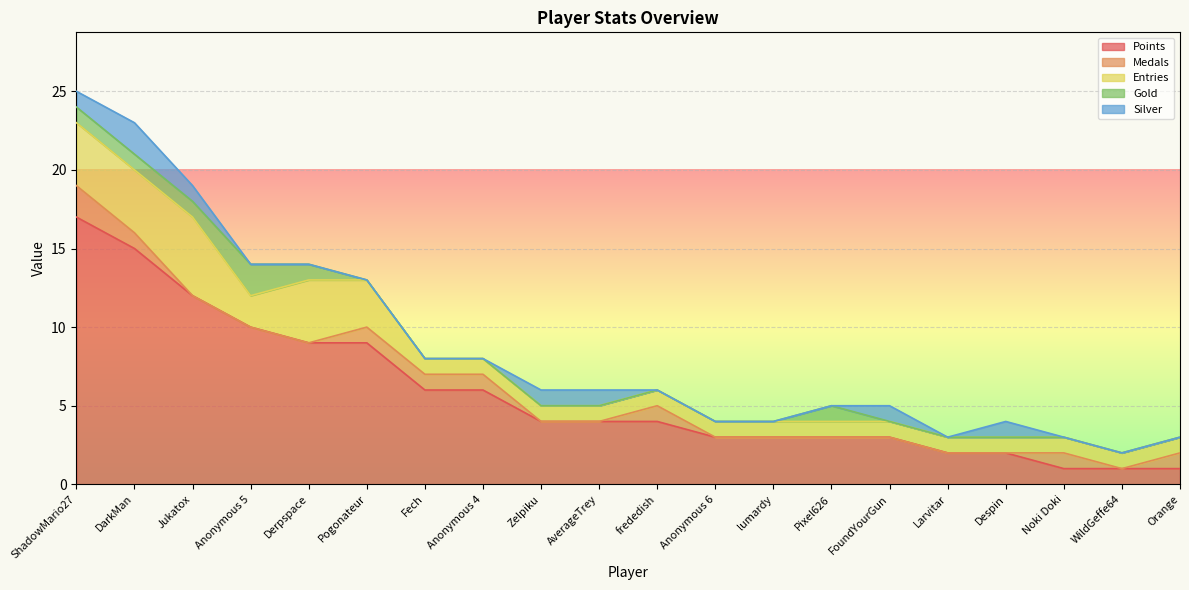

Count the number of categories in the chart.

20